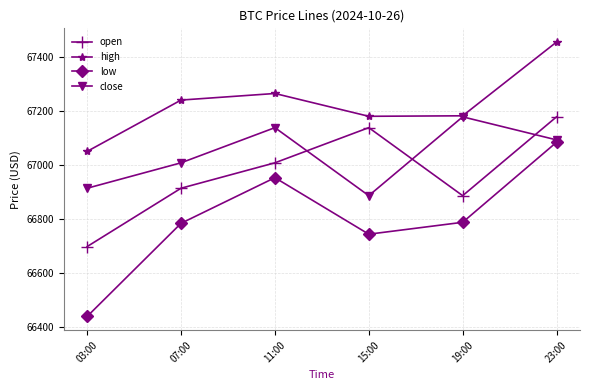

At 11:00, list the series in order from largest to smallest.

high, close, open, low